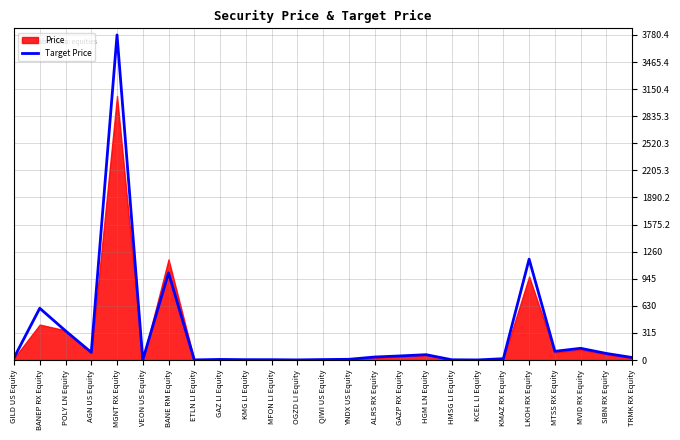

Approximately how many times larger is the value at KCEL LI Equity compared to OGZD LI Equity?

0.7